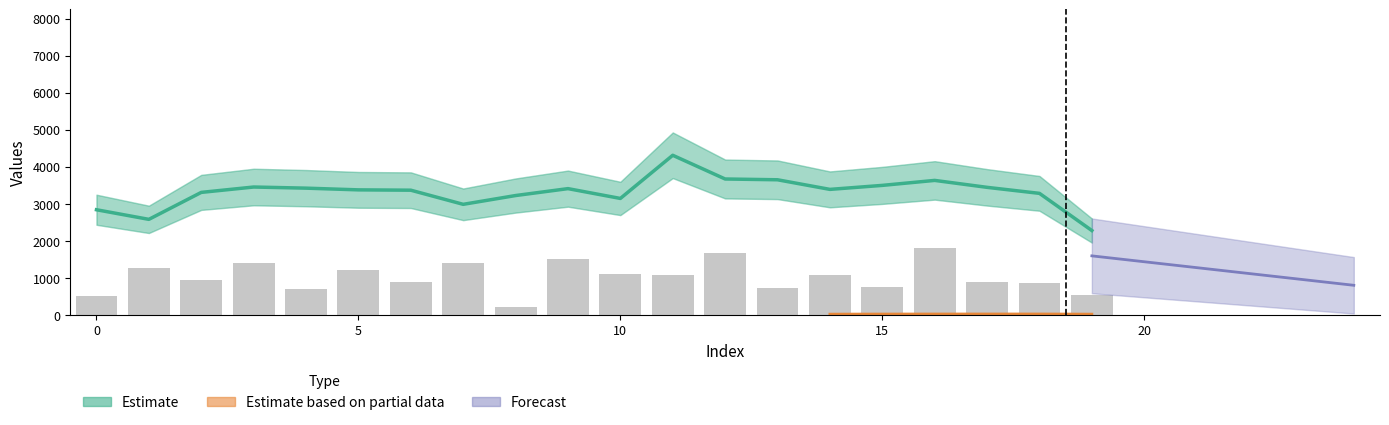

List the labels in order of value, smallest first.

8, 0, 19, 4, 13, 15, 18, 6, 17, 2, 11, 14, 10, 5, 1, 7, 3, 9, 12, 16